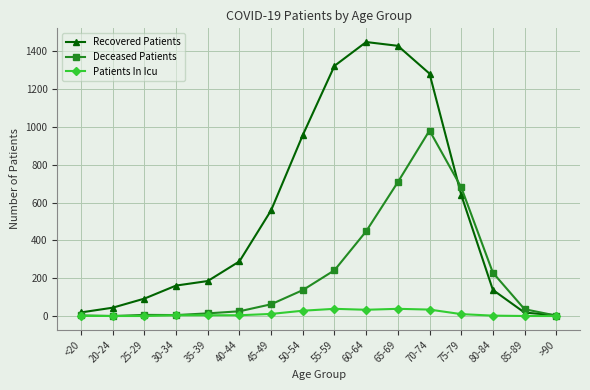

List the series in order of their overall mean, highest first.

Recovered Patients, Deceased Patients, Patients In Icu